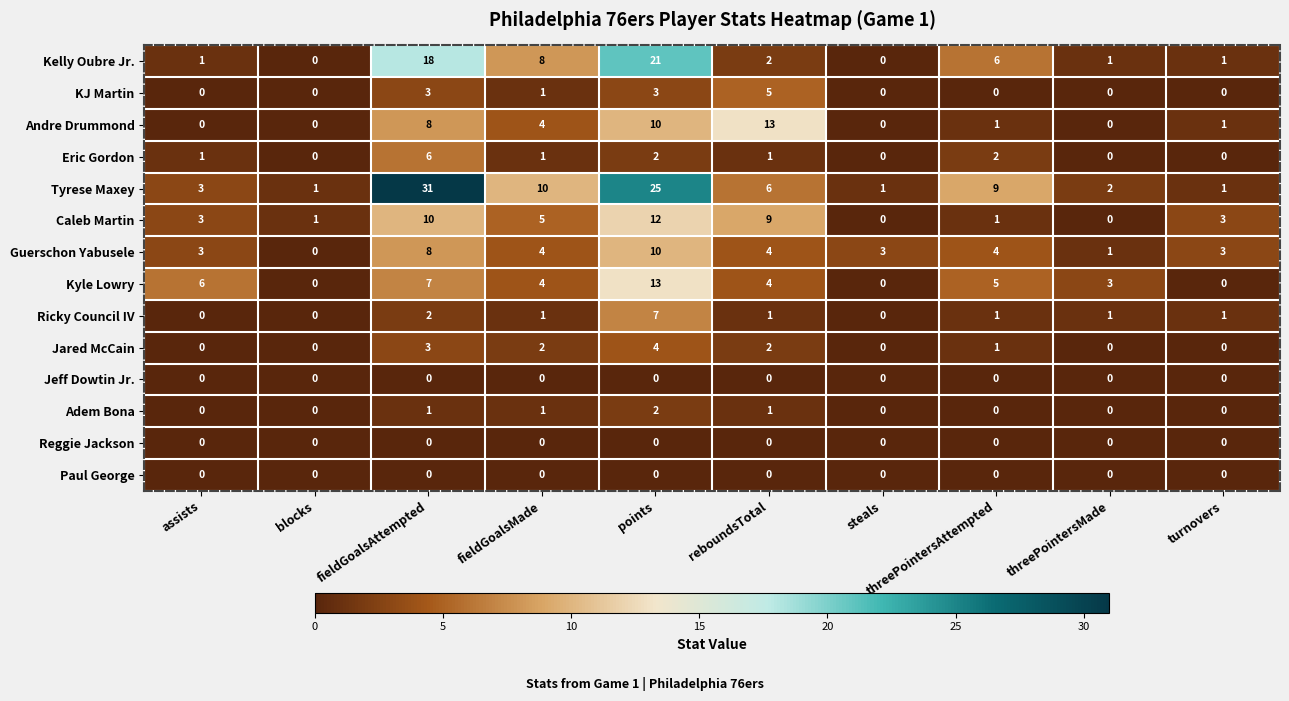

What is the maximum value shown in the chart?

31